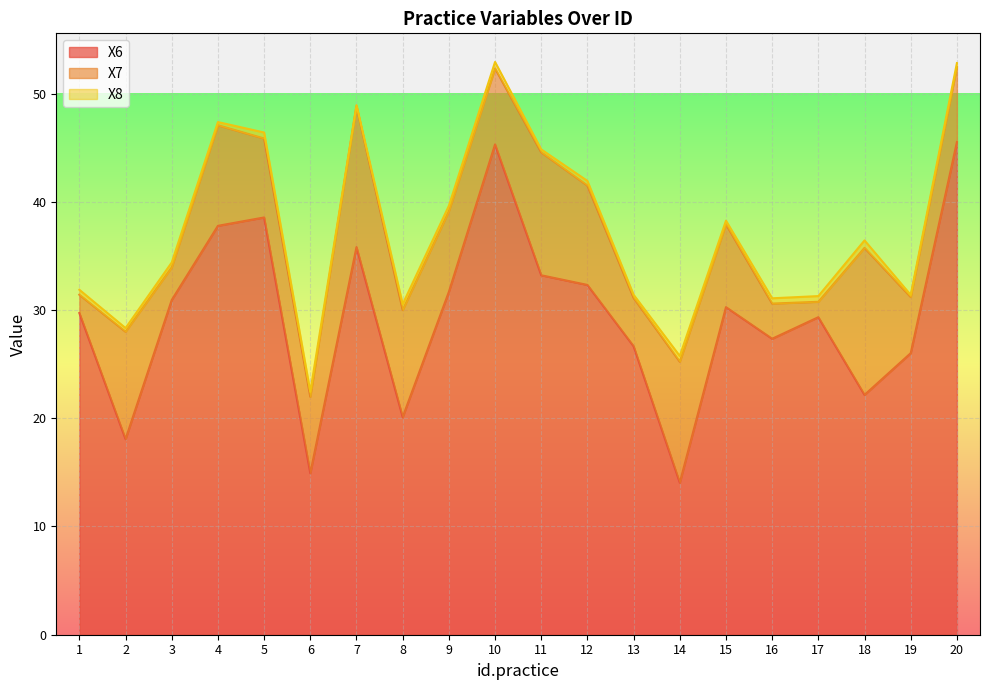

The X6 series shows 45.3 at 10. True or false?

True